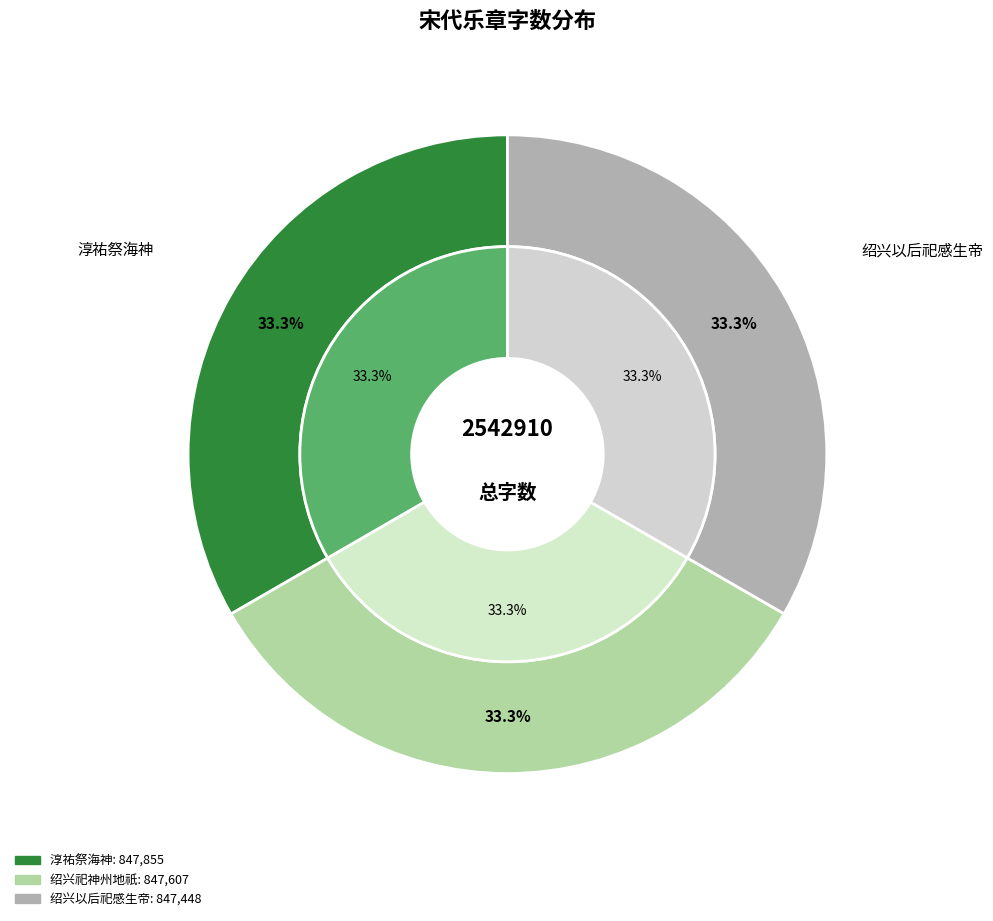

Rank the categories by value from highest to lowest.

淳祐祭海神十六首 升降用《钦安》。, 绍兴祀神州地祇十六首 升殿用《正安》。, 绍兴以后祀感生帝十六首 升殿用《保安》。